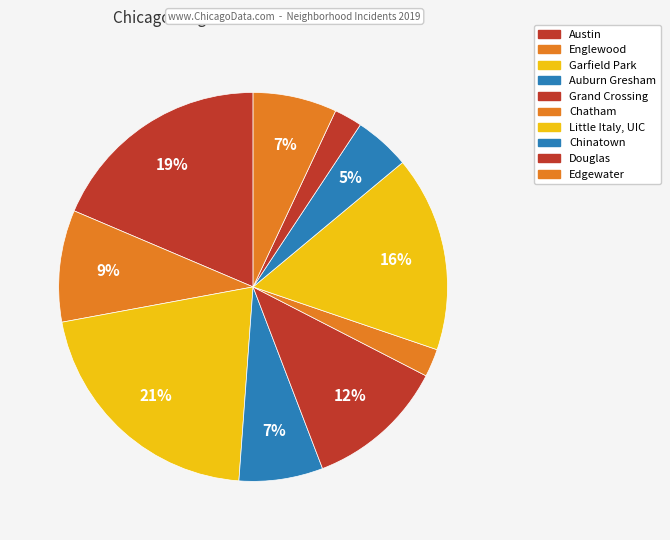

Is it true that Douglas is 14% of the pie?

False